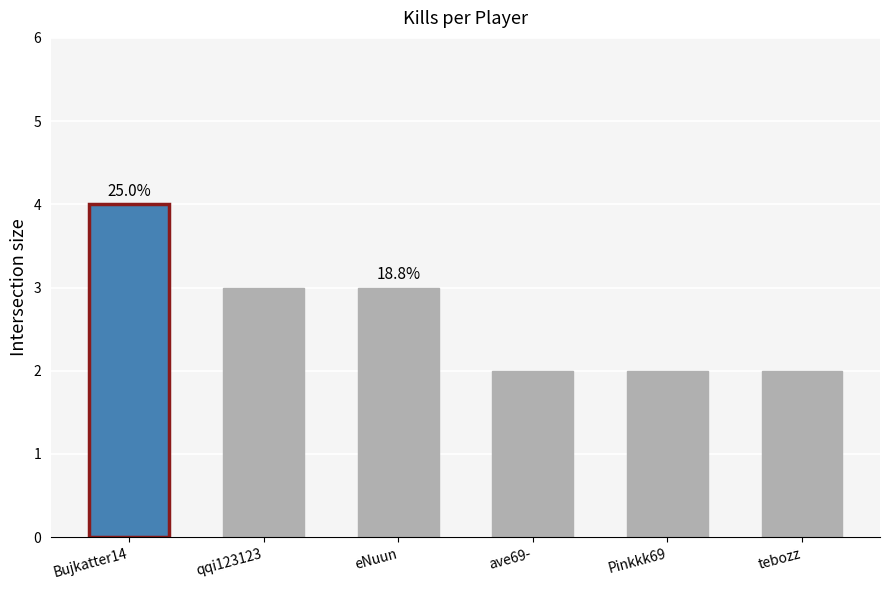

Which category has the highest value across all series?

Bujkatter14